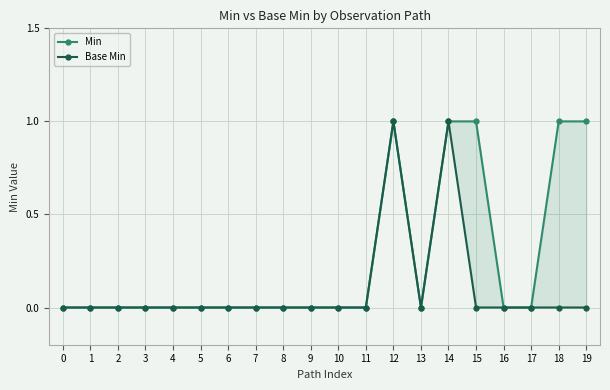

Is it true that Base Min equals 0 at 7?

True